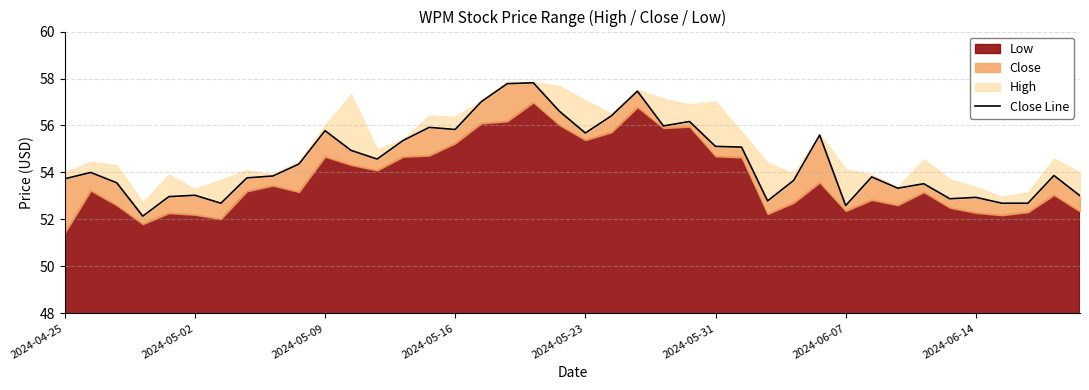

Read the value at 17.

57.8